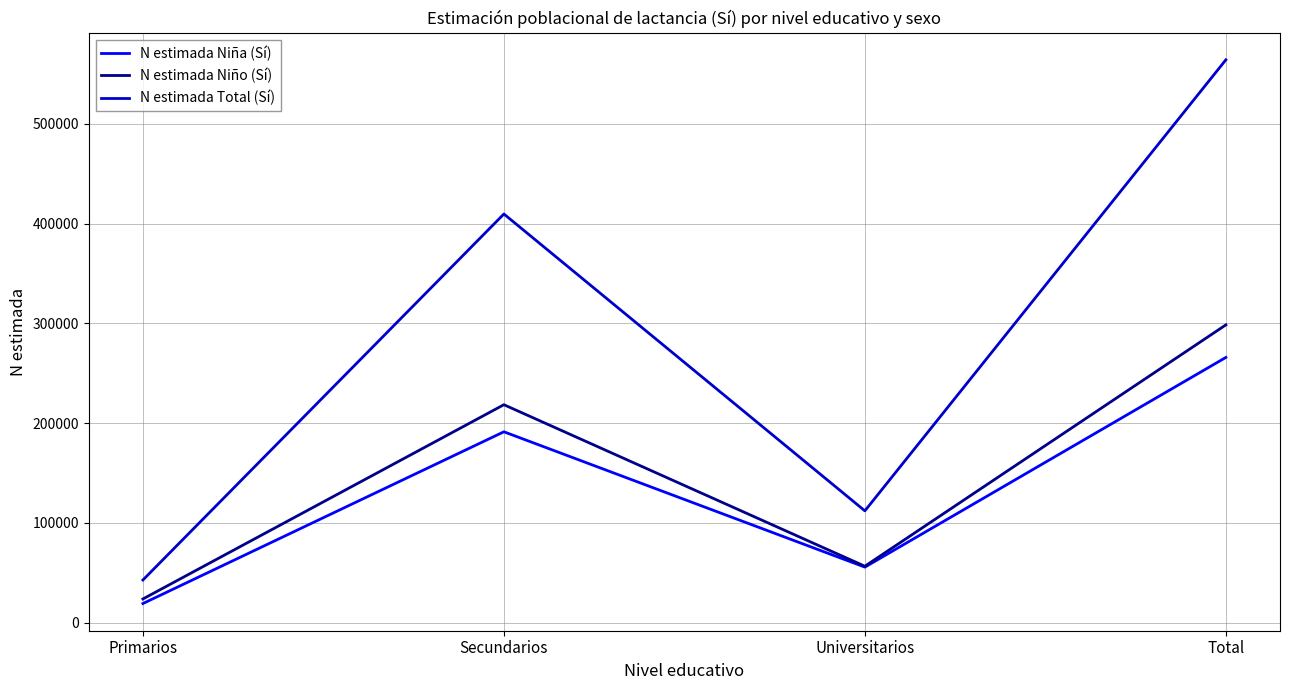

The value of N estimada Niña (Sí) at Secundarios is 78735. True or false?

False